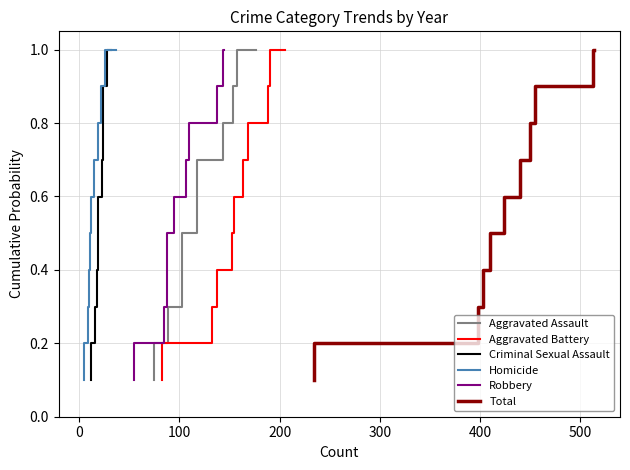

How many categories are shown in the chart?

10